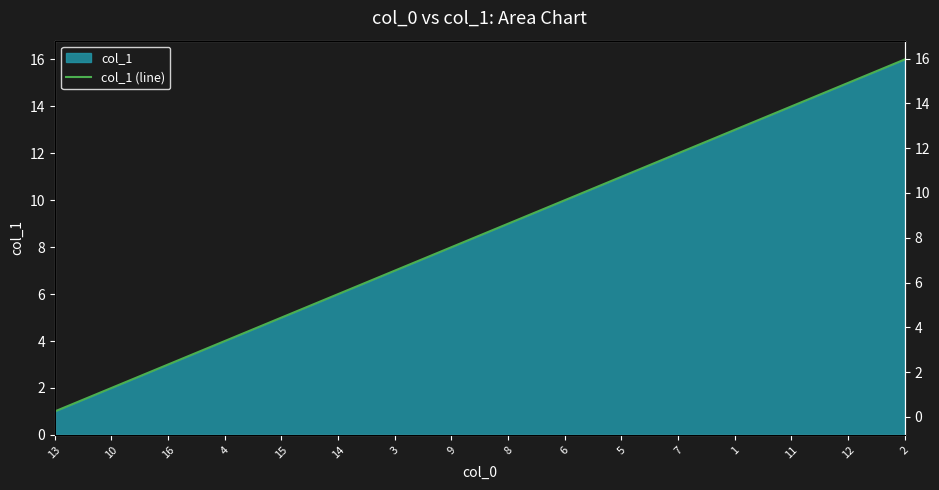

What is the difference between the values at 2 and 5?

5